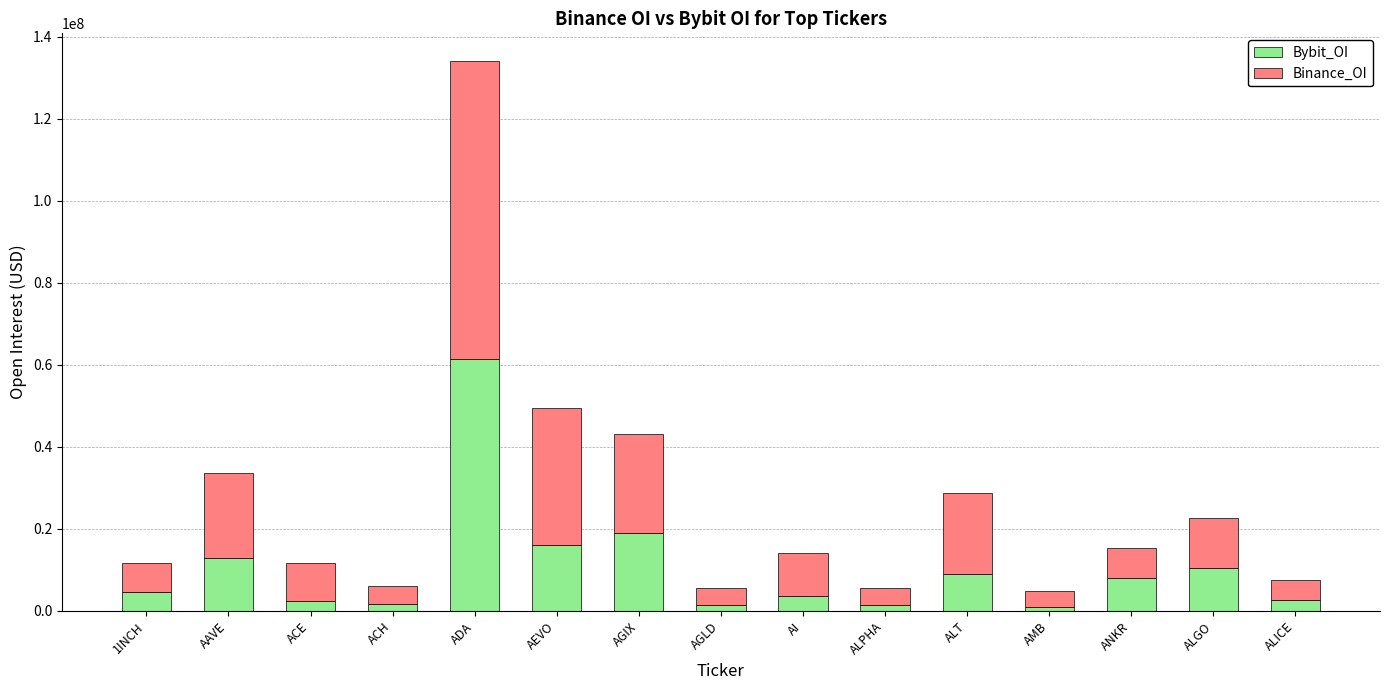

What are all the series names shown in the legend?

Bybit_OI, Binance_OI